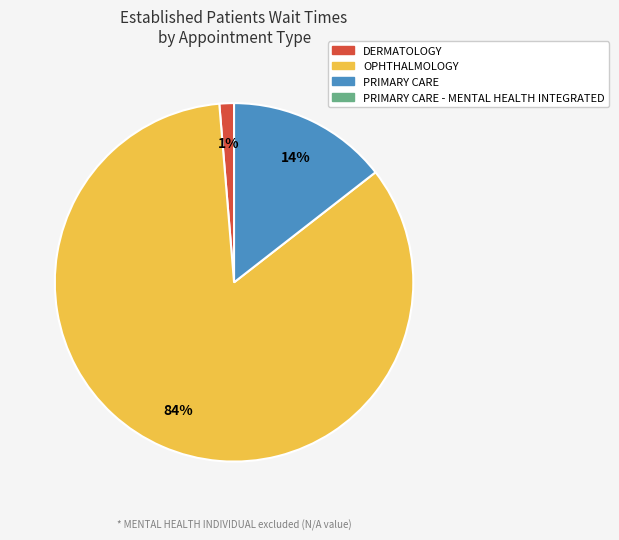

How many segments does this pie chart have?

3